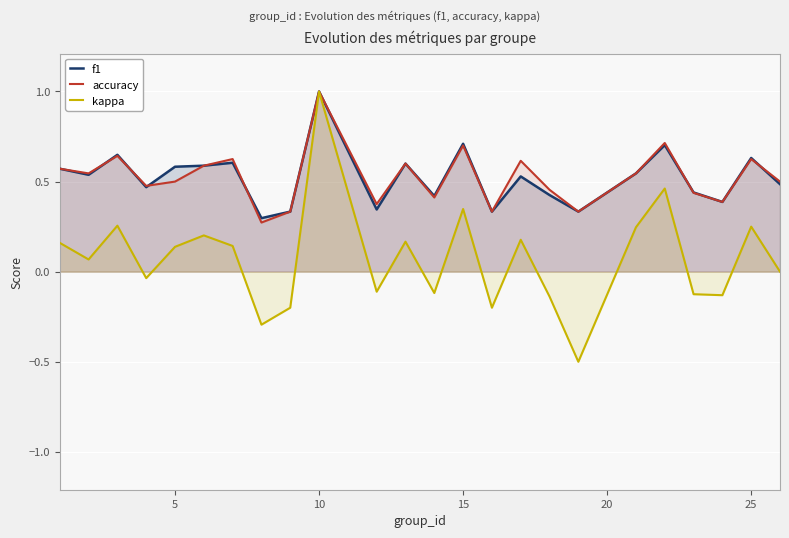

At which label does accuracy reach its peak?

10